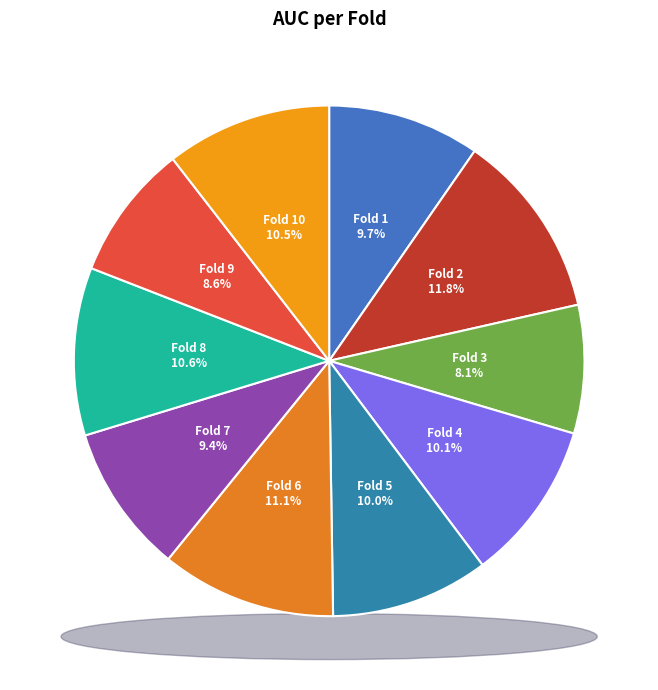

Does Fold 7 represent more than half of the total?

No